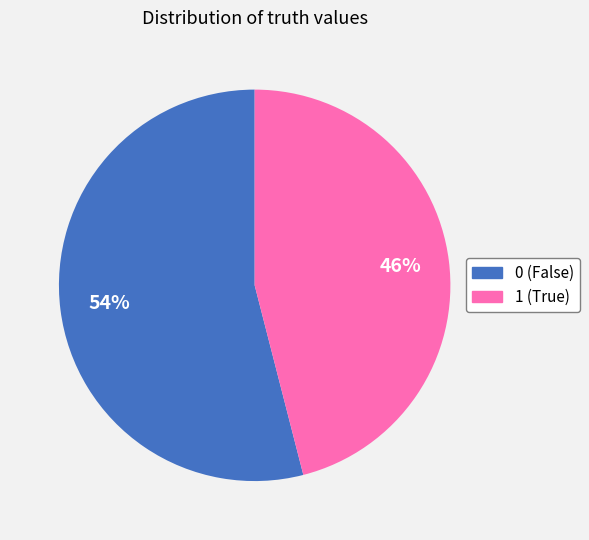

To the nearest percent, what percentage of the pie is 1?

46%